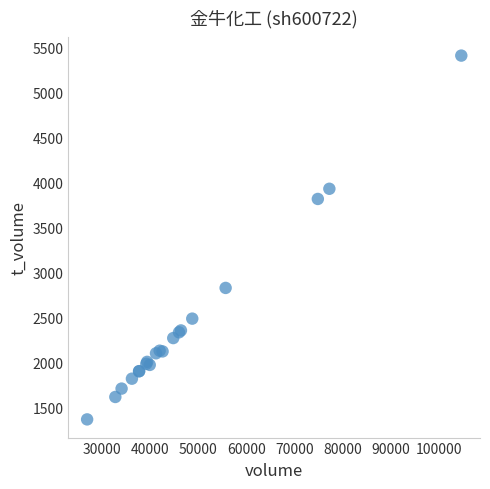

What Y value in the scatter plot is closest to 3393?

3821